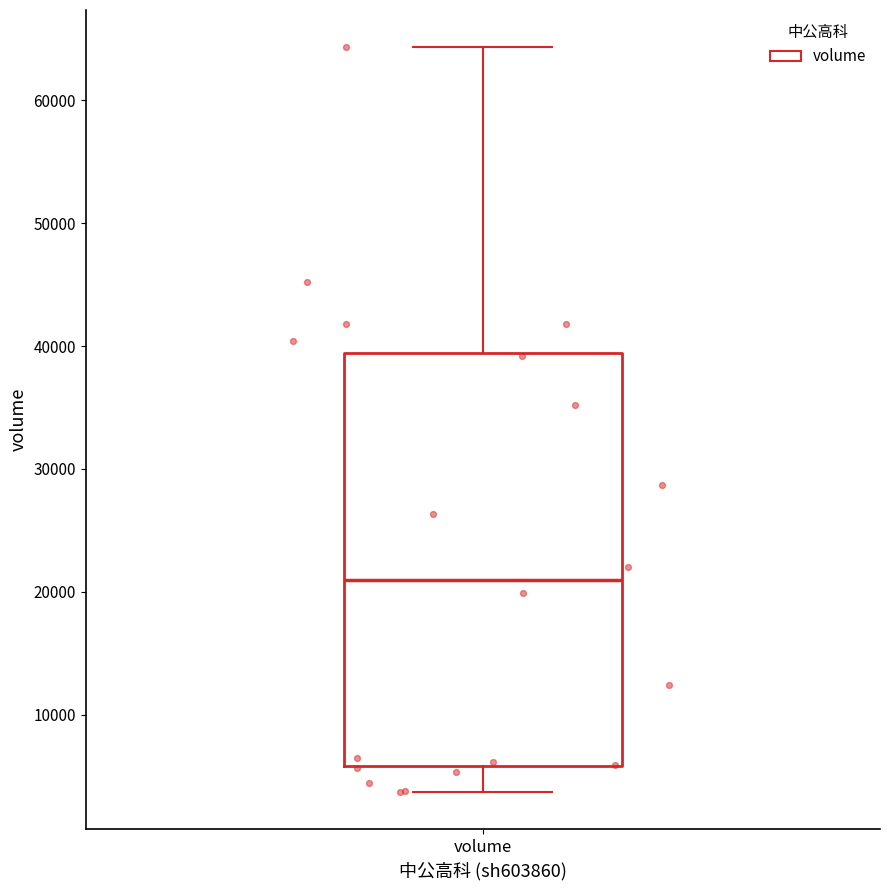

Transcribe this box plot: give where the median line is, the range the box spans, and where the two whiskers end, as read against the y-axis. The values are not printed on the chart, so give them approximately, as read against the axis.

median 21000, box 6000 to 39000, whiskers 4000 to 64000